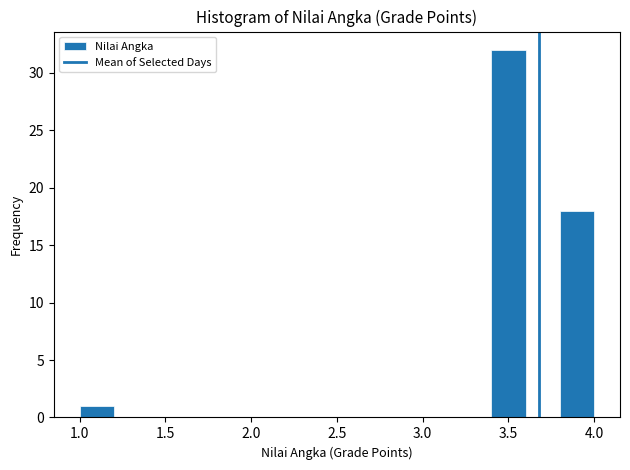

Over which range of the x-axis is the bar tallest?

3.4 to 3.6